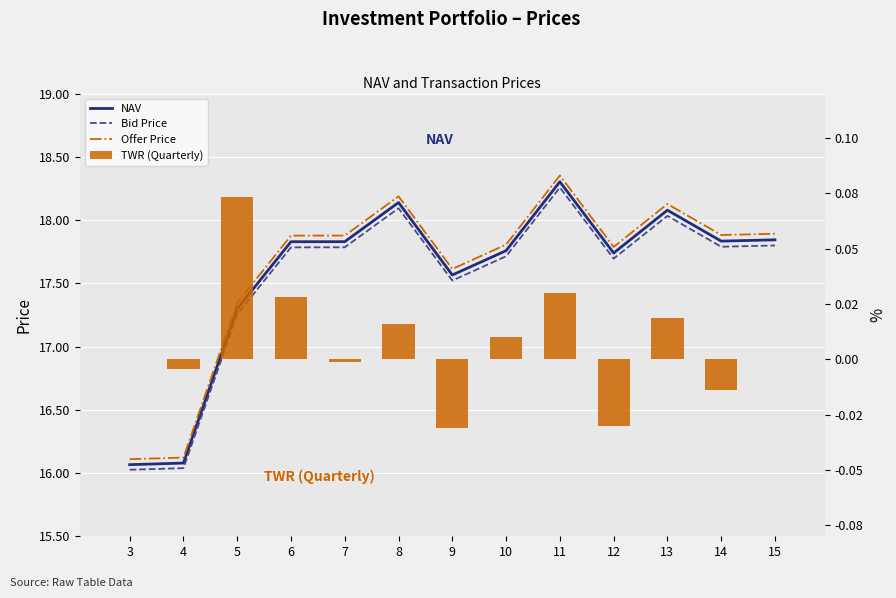

What is the difference between the Offer Price values at 12 and 14?

0.1